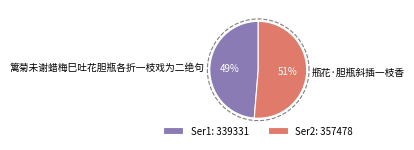

To the nearest percent, what portion does 篱菊未谢蜡梅巳吐花胆瓶各折一枝戏为二绝句 represent?

49%